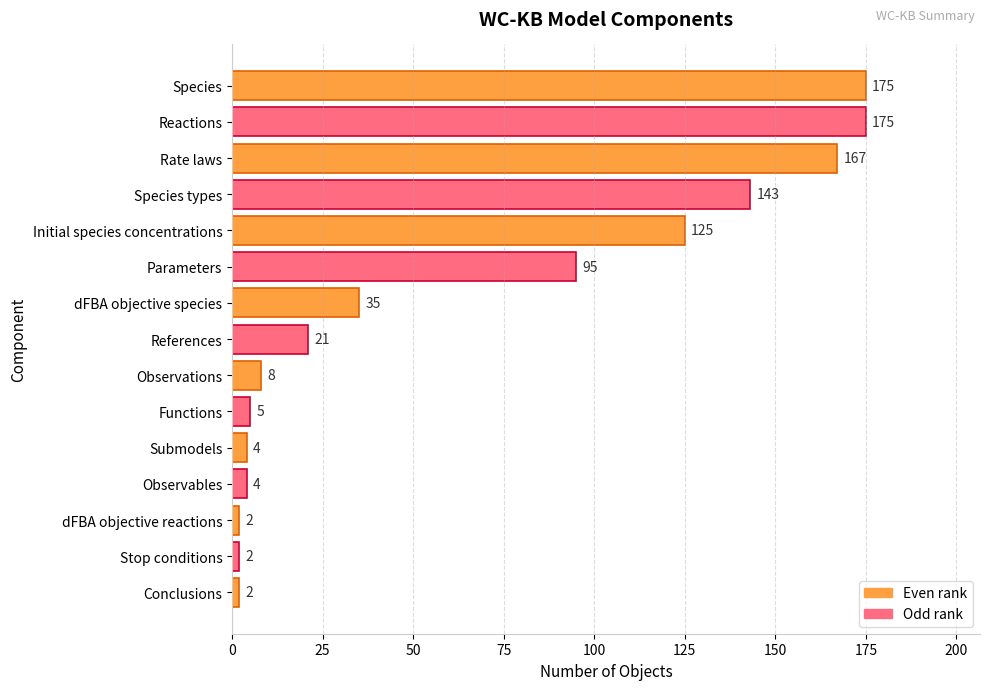

What is the change in value from Rate laws to Parameters?

-72